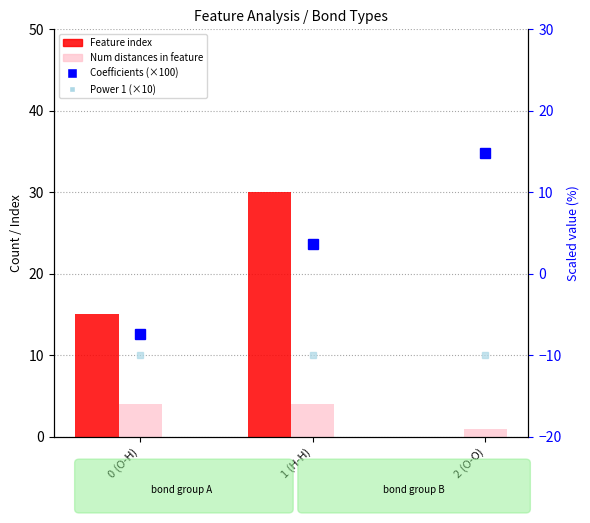

True or false: Number of distances in feature has a value of 4.0 at 0 (O-H).

True